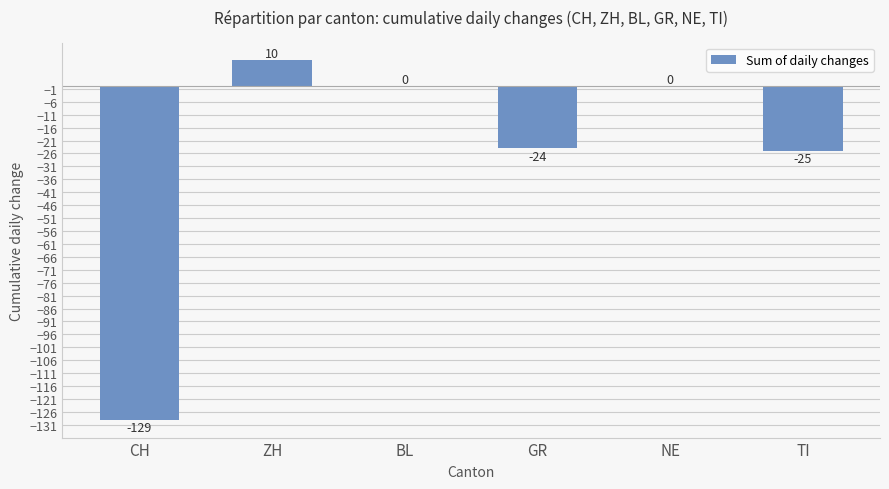

Reading left to right, extract all data points from this chart.

-129	10	0	-24	0	-25